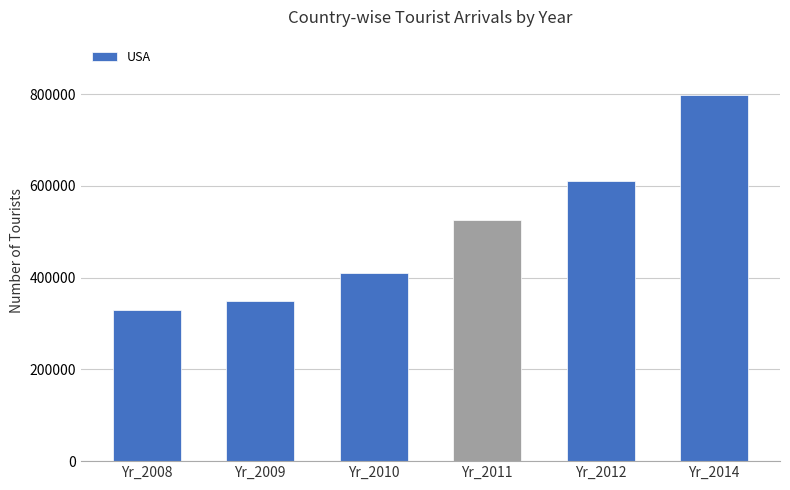

Rank the categories by value from lowest to highest.

Yr_2008, Yr_2009, Yr_2010, Yr_2011, Yr_2012, Yr_2014